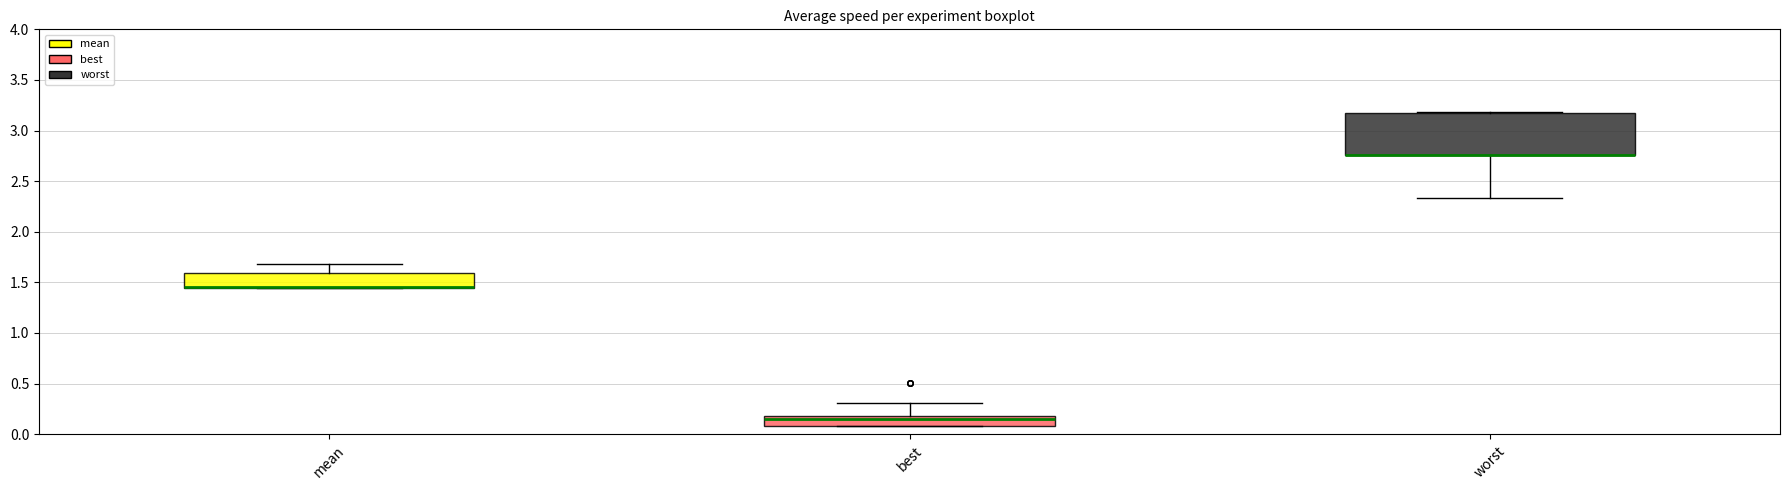

Where does the upper whisker of the box for best end on the y-axis? The values are not printed on the chart, so give them approximately, as read against the axis.

0.30